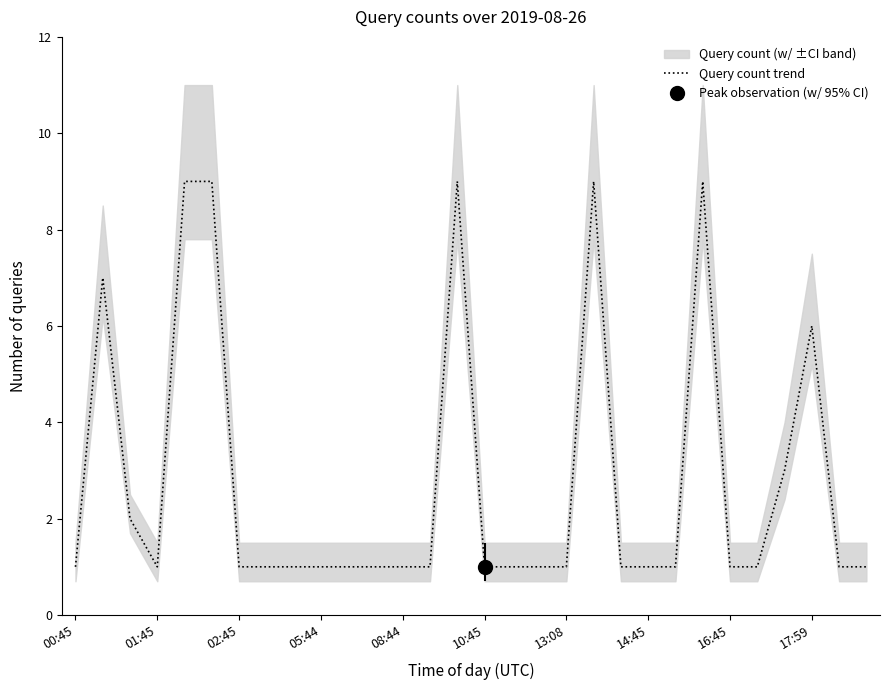

What is the minimum value shown in the chart?

1